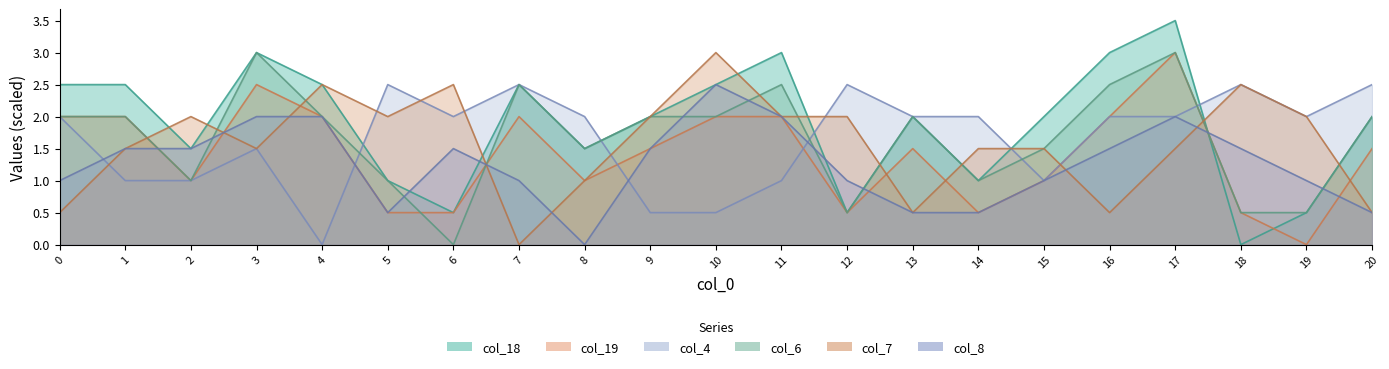

In col_19, how many points are higher than both neighbors (excluding endpoints)?

4